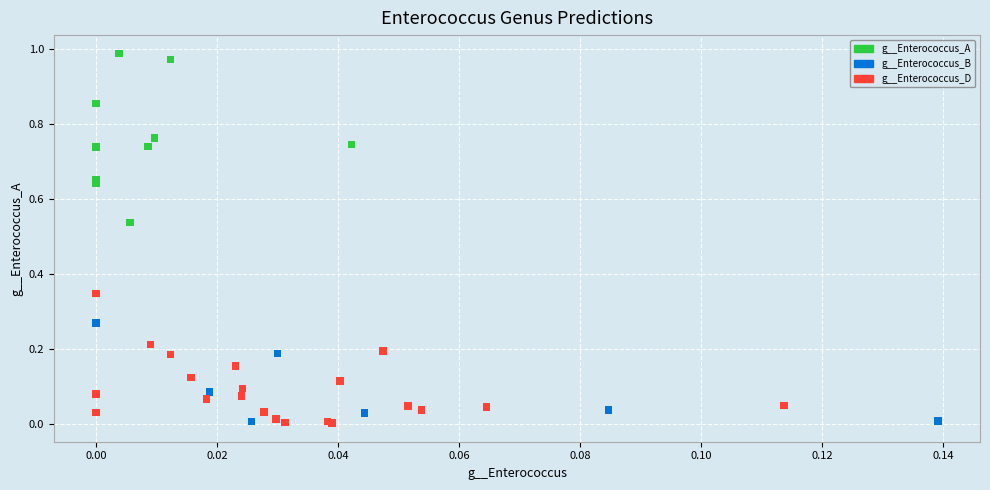

Which series has the largest Y range (max minus min)?

g__Enterococcus_A